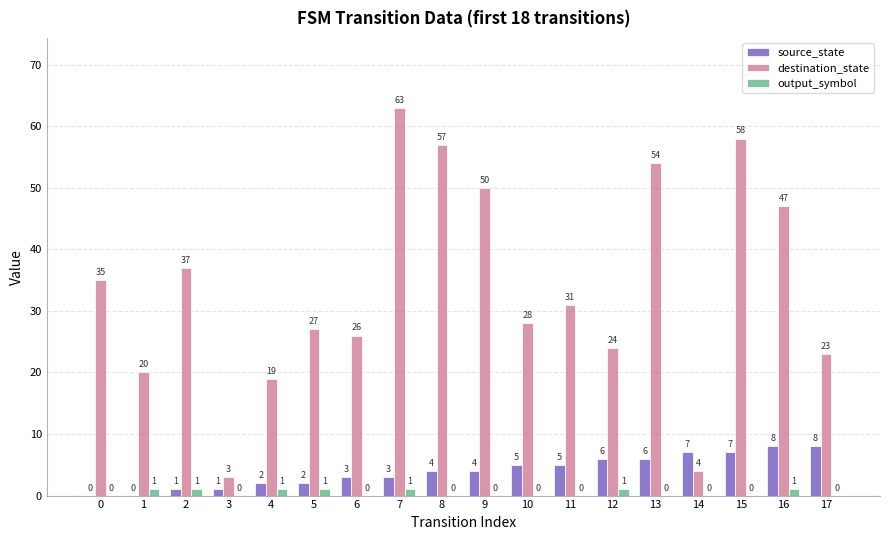

Which series changed the most between 11 and 16?

destination_state